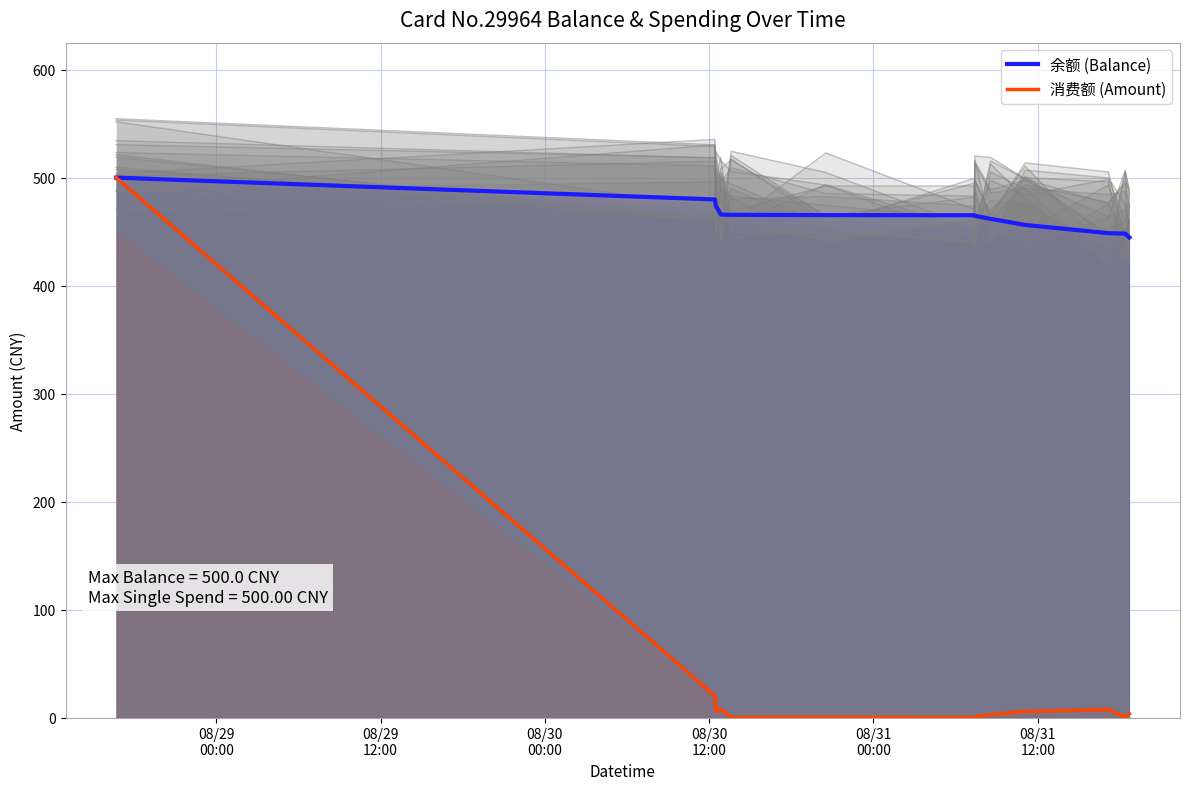

What is the maximum value for 余额 (Balance)?

500.0